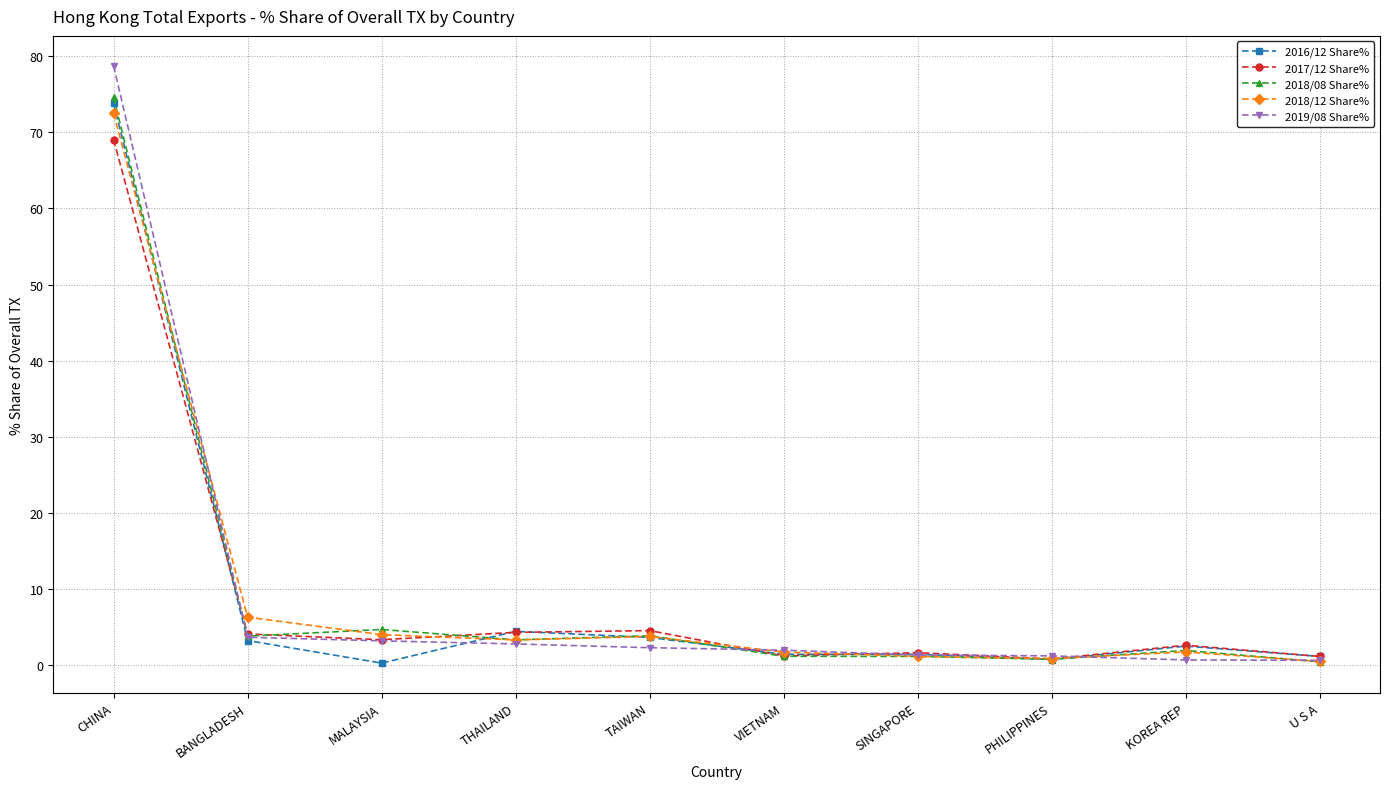

What is the label of the 4th point from the left?

THAILAND